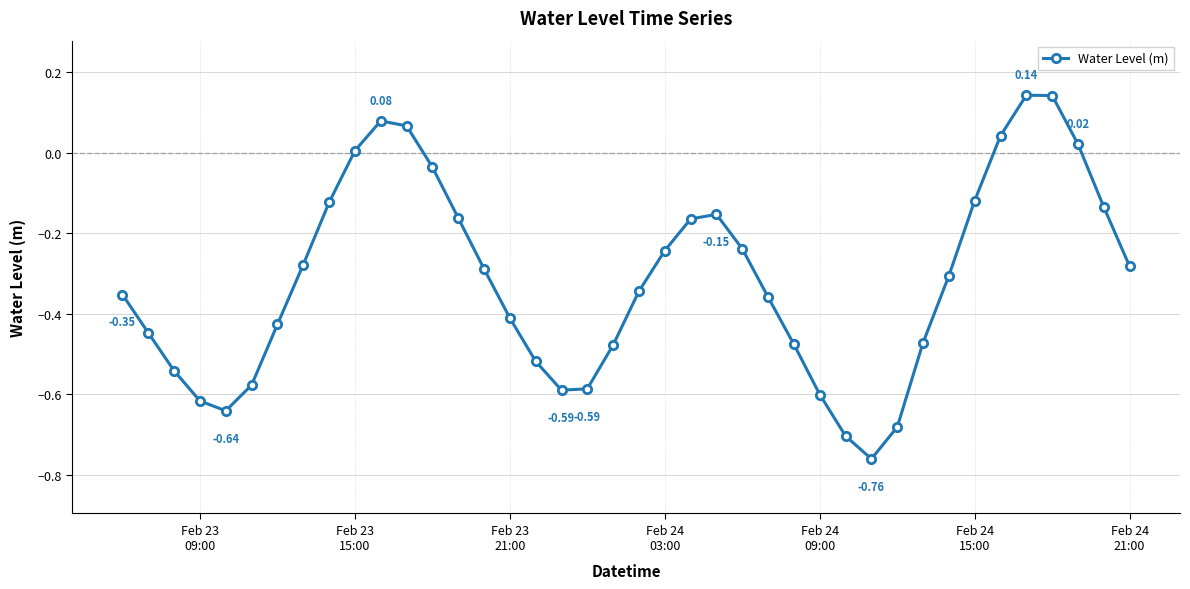

What is the difference between the second highest and second lowest values?

0.8